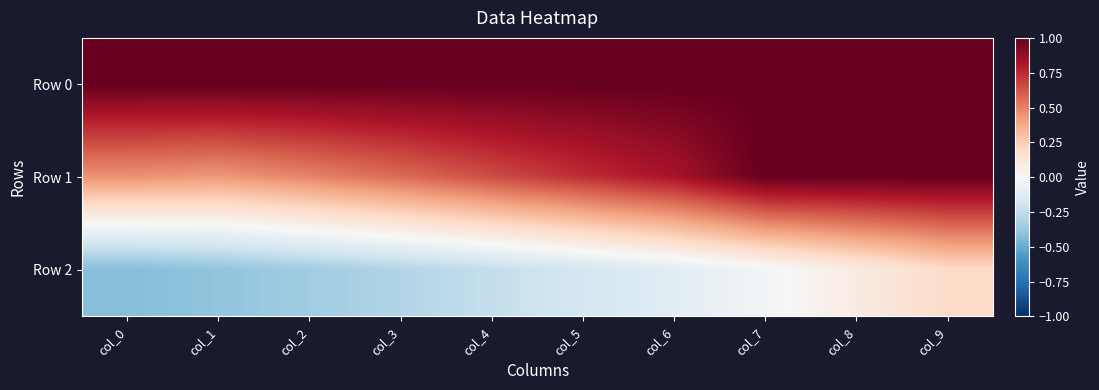

Reading left to right, what are all the values shown in this chart?

Row 0: col_0=1.0	col_1=1.0	col_2=1.0	col_3=1.0	col_4=1.0	col_5=1.0	col_6=1.0	col_7=1.0	col_8=1.0	col_9=1.0
Row 1: col_0=0.5	col_1=0.4	col_2=0.5	col_3=0.6	col_4=0.7	col_5=0.7	col_6=0.8	col_7=1.0	col_8=1.0	col_9=1.0
Row 2: col_0=-0.4	col_1=-0.4	col_2=-0.3	col_3=-0.3	col_4=-0.2	col_5=-0.2	col_6=-0.1	col_7=-0.0	col_8=0.1	col_9=0.2